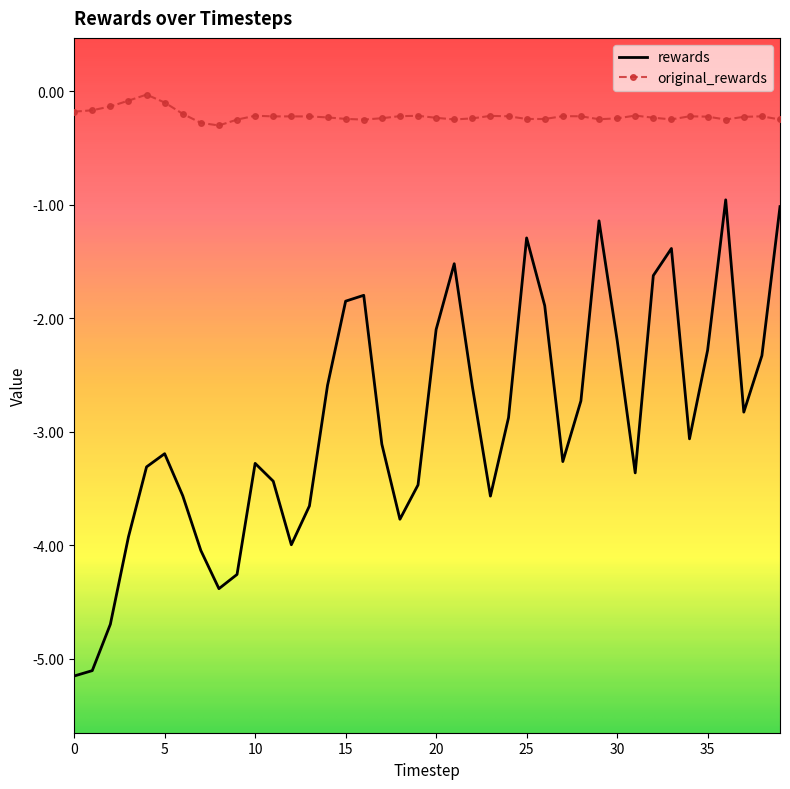

What is the minimum value for original_rewards?

-0.3